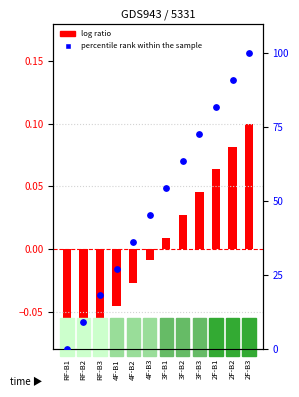

Which series reaches the minimum Y coordinate?

log ratio